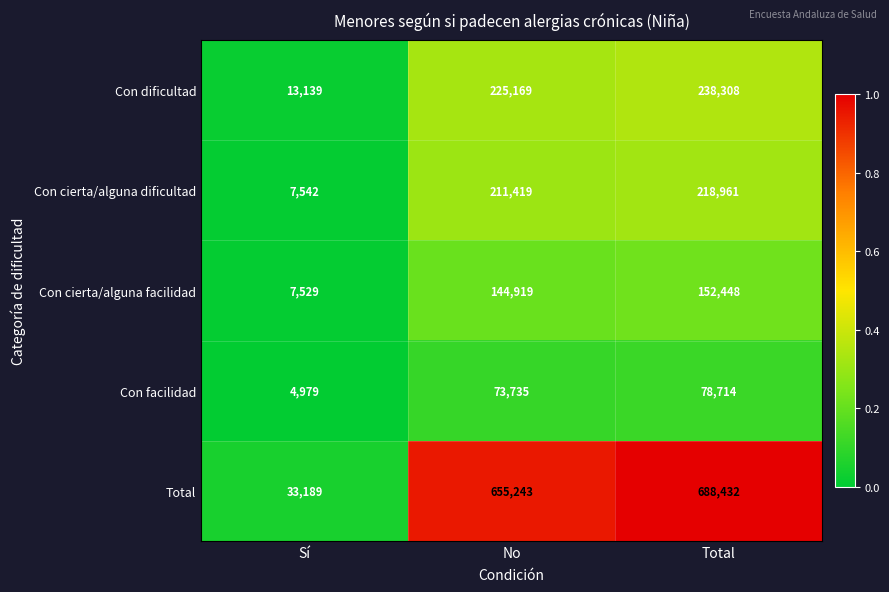

Which series has the largest total across all categories?

Total